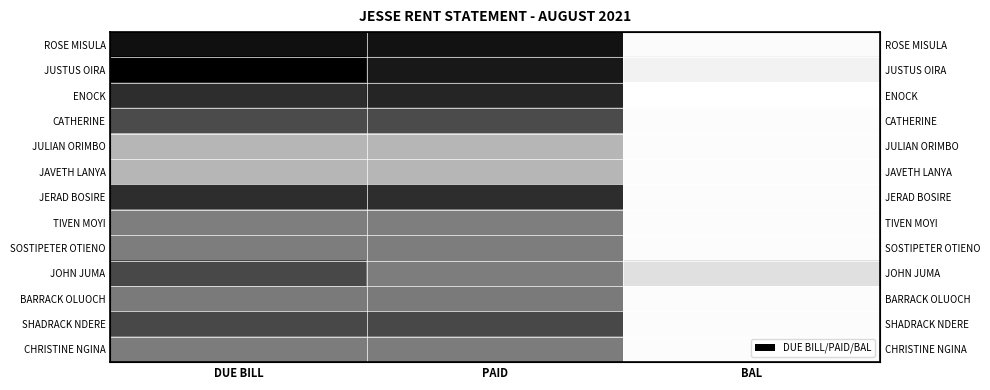

At how many categories does at least one series exceed 21823?

2